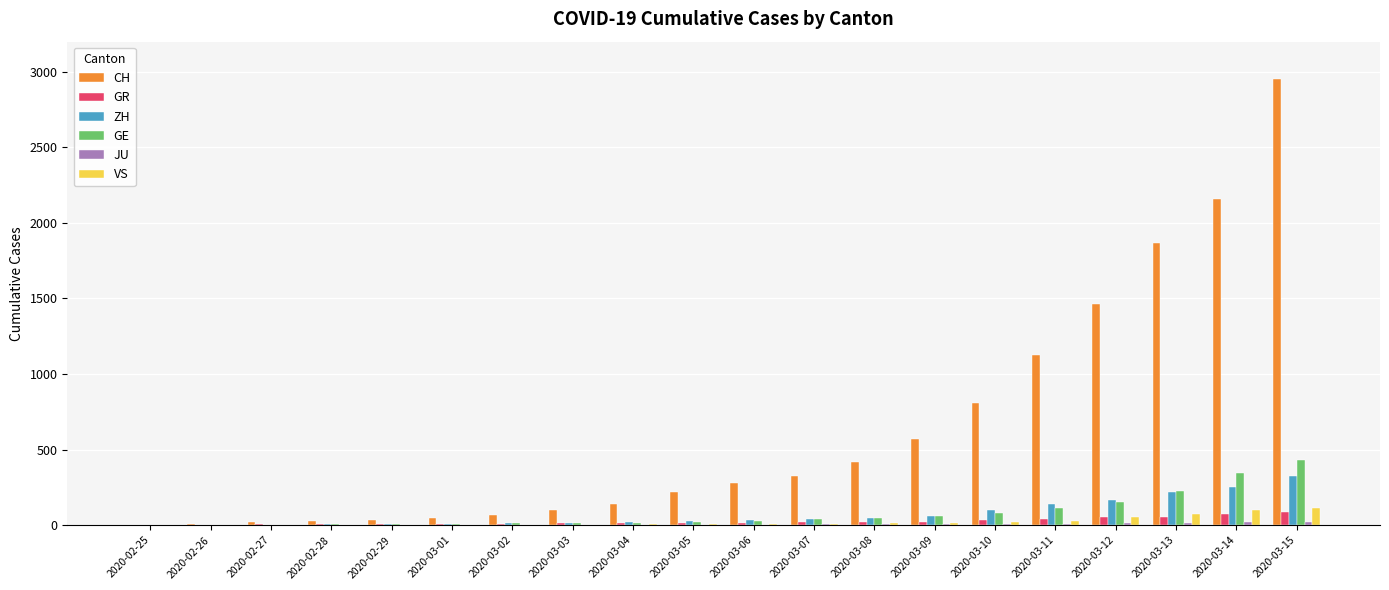

Between 2020-02-25 and 2020-03-12, which series saw the biggest shift?

CH